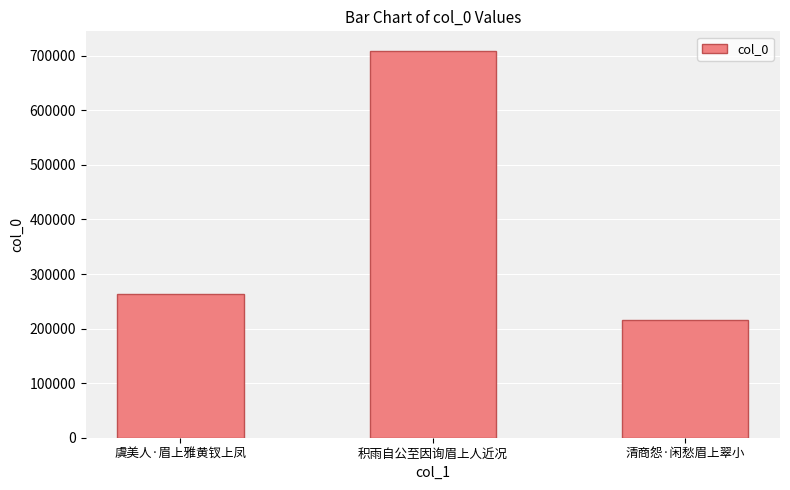

Rank the categories by value from highest to lowest.

积雨自公至因询眉上人近况, 虞美人·眉上雅黄钗上凤, 清商怨·闲愁眉上翠小